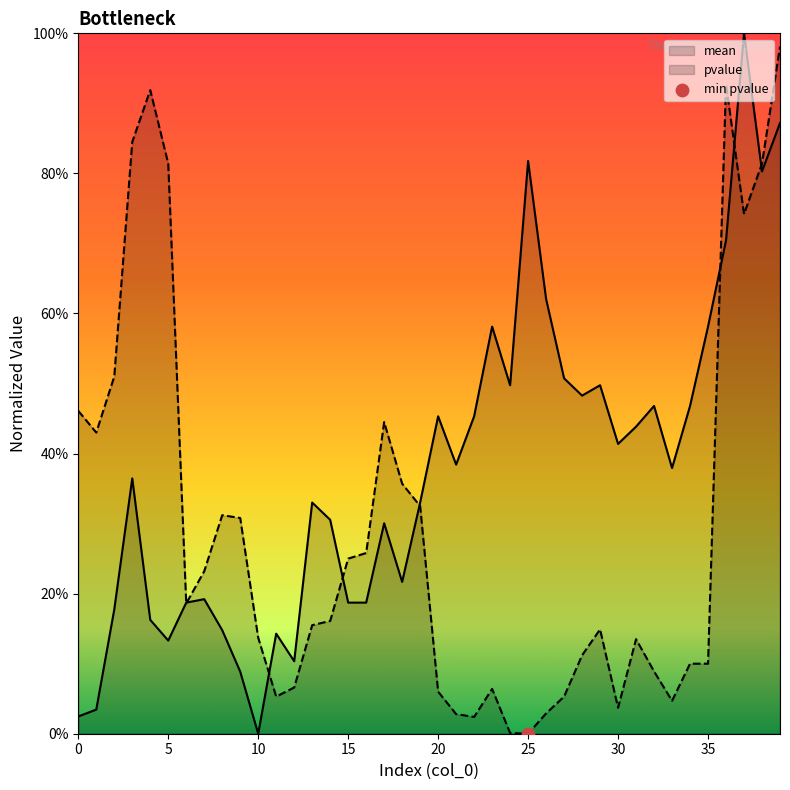

Which series has the largest Y range (max minus min)?

mean